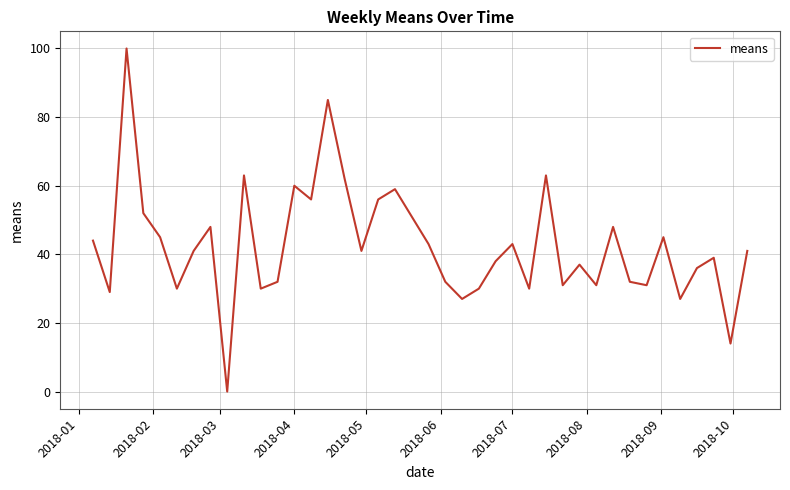

What is the greatest value displayed?

100